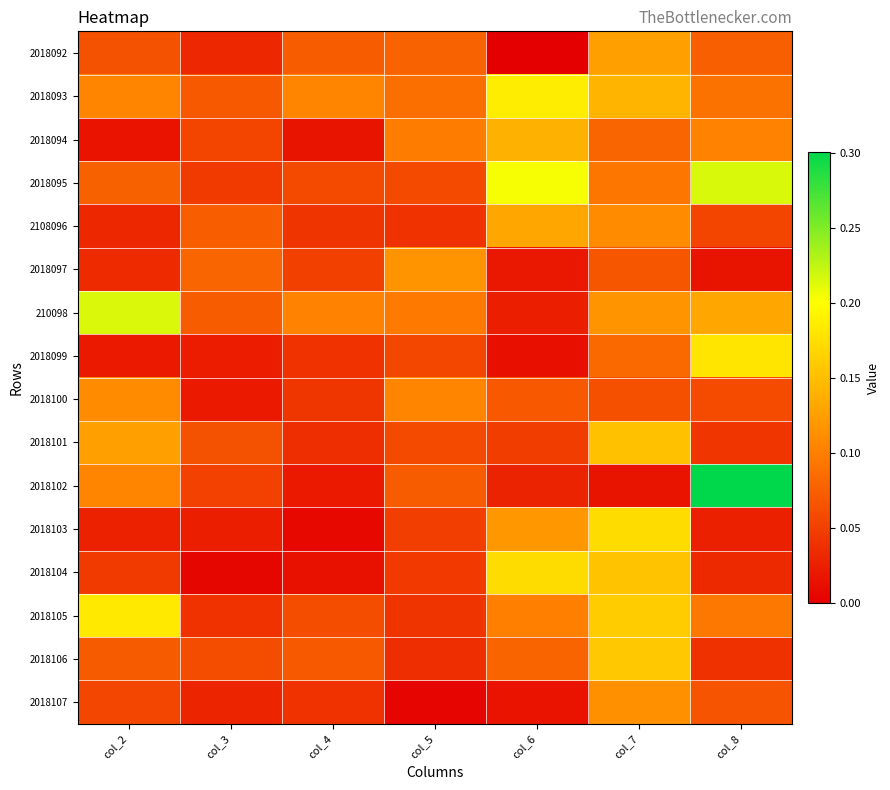

Reading right to left, extract all data points from this chart.

2018092: col_8=0.1	col_7=0.1	col_6=0.0	col_5=0.1	col_4=0.1	col_3=0.0	col_2=0.1
2018093: col_8=0.1	col_7=0.1	col_6=0.2	col_5=0.1	col_4=0.1	col_3=0.1	col_2=0.1
2018094: col_8=0.1	col_7=0.1	col_6=0.1	col_5=0.1	col_4=0.0	col_3=0.1	col_2=0.0
2018095: col_8=0.2	col_7=0.1	col_6=0.2	col_5=0.1	col_4=0.1	col_3=0.0	col_2=0.1
2108096: col_8=0.1	col_7=0.1	col_6=0.1	col_5=0.0	col_4=0.0	col_3=0.1	col_2=0.0
2018097: col_8=0.0	col_7=0.1	col_6=0.0	col_5=0.1	col_4=0.1	col_3=0.1	col_2=0.0
210098: col_8=0.1	col_7=0.1	col_6=0.0	col_5=0.1	col_4=0.1	col_3=0.1	col_2=0.2
2018099: col_8=0.2	col_7=0.1	col_6=0.0	col_5=0.1	col_4=0.0	col_3=0.0	col_2=0.0
2018100: col_8=0.1	col_7=0.1	col_6=0.1	col_5=0.1	col_4=0.0	col_3=0.0	col_2=0.1
2018101: col_8=0.0	col_7=0.2	col_6=0.0	col_5=0.1	col_4=0.0	col_3=0.1	col_2=0.1
2018102: col_8=0.3	col_7=0.0	col_6=0.0	col_5=0.1	col_4=0.0	col_3=0.1	col_2=0.1
2018103: col_8=0.0	col_7=0.2	col_6=0.1	col_5=0.0	col_4=0.0	col_3=0.0	col_2=0.0
2018104: col_8=0.0	col_7=0.2	col_6=0.2	col_5=0.0	col_4=0.0	col_3=0.0	col_2=0.0
2018105: col_8=0.1	col_7=0.2	col_6=0.1	col_5=0.0	col_4=0.1	col_3=0.0	col_2=0.2
2018106: col_8=0.0	col_7=0.2	col_6=0.1	col_5=0.0	col_4=0.1	col_3=0.1	col_2=0.1
2018107: col_8=0.1	col_7=0.1	col_6=0.0	col_5=0.0	col_4=0.0	col_3=0.0	col_2=0.1